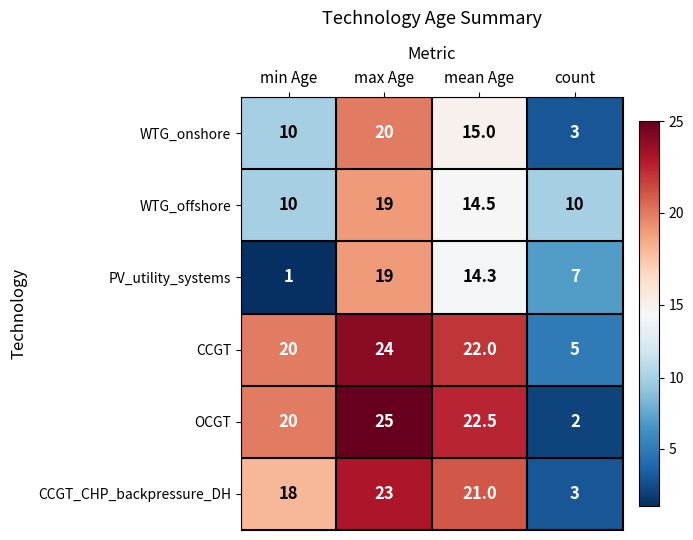

The CCGT series shows 1.2 at count. True or false?

False